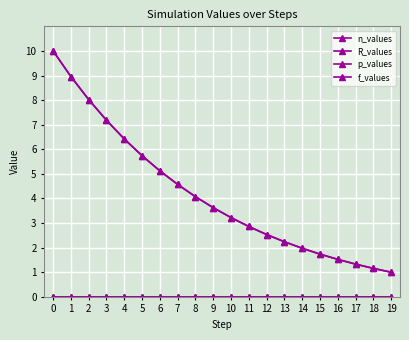

Does the chart have visible grid lines?

Yes